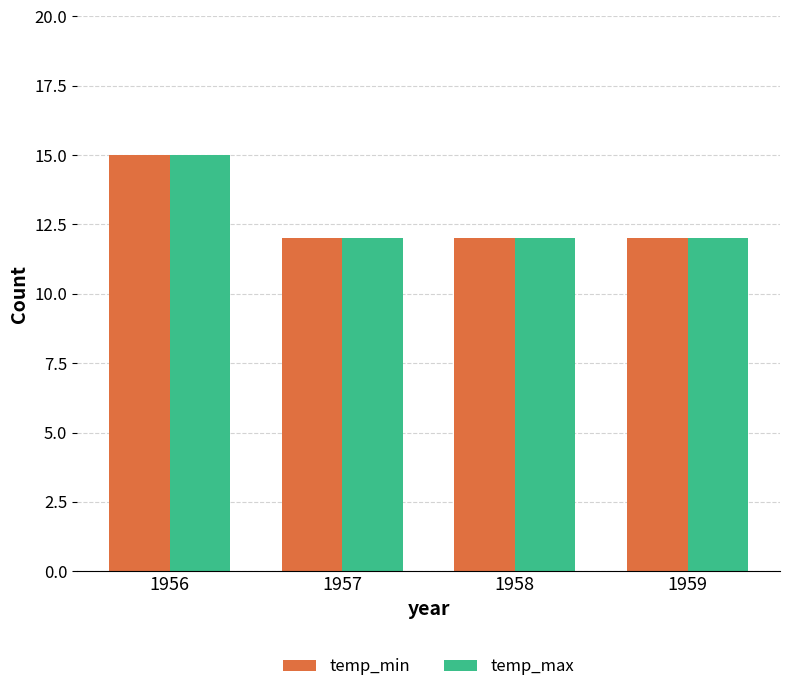

Which category has the highest value in the temp_min series?

1956